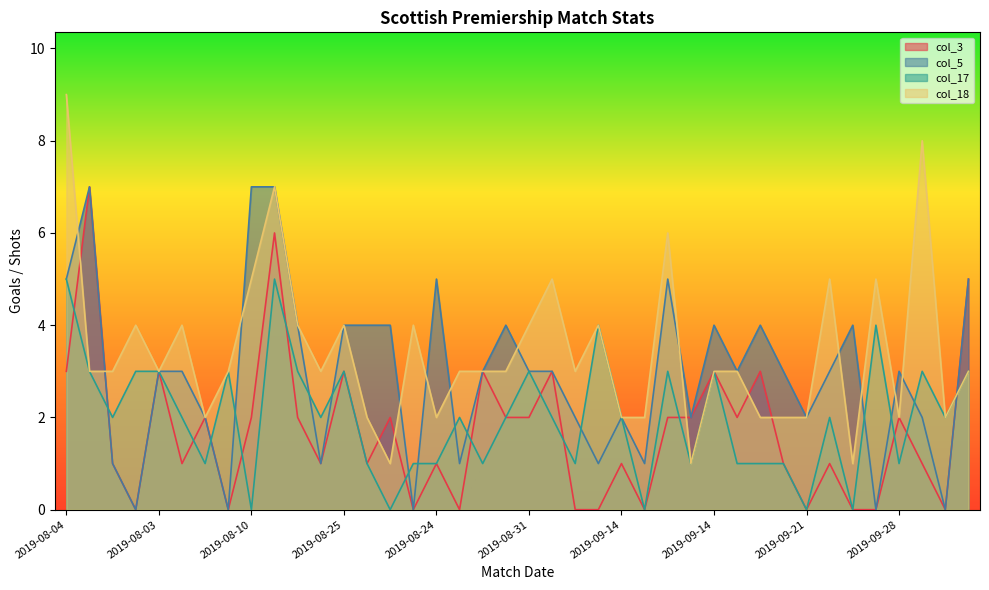

Which series has the largest range (max minus min)?

col_18